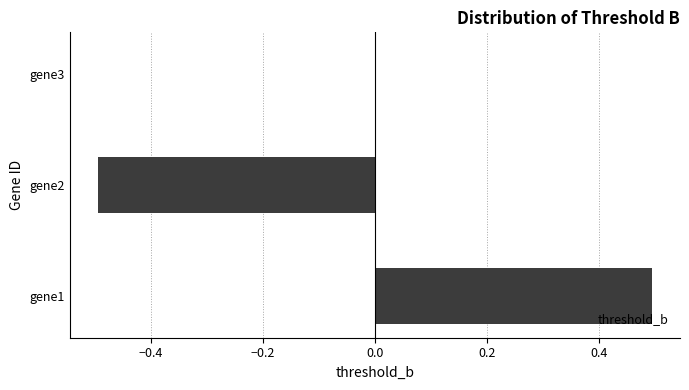

Reading top to bottom, list all the values displayed in this chart.

gene3=0.0	gene2=-0.5	gene1=0.5